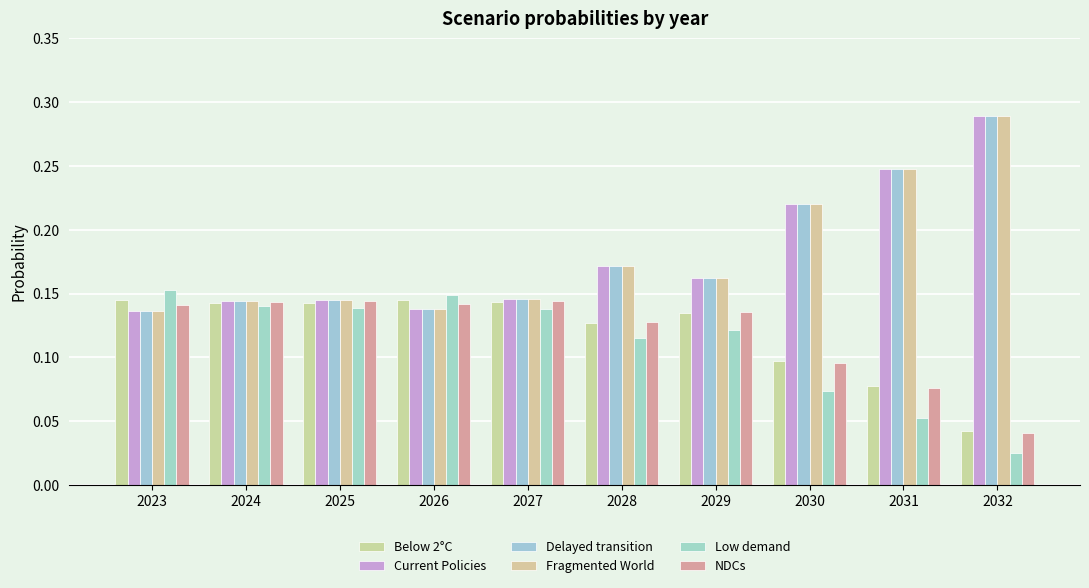

What are all the series names shown in the legend?

Below 2°C, Current Policies, Delayed transition, Fragmented World, Low demand, NDCs